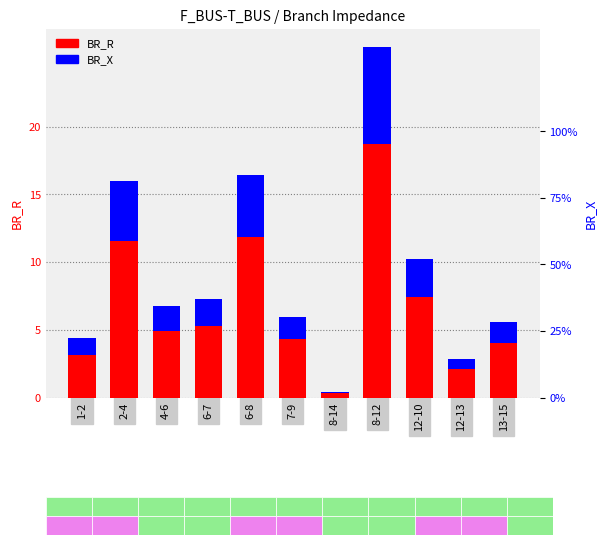

How many data points in BR_X are less than 1?

2